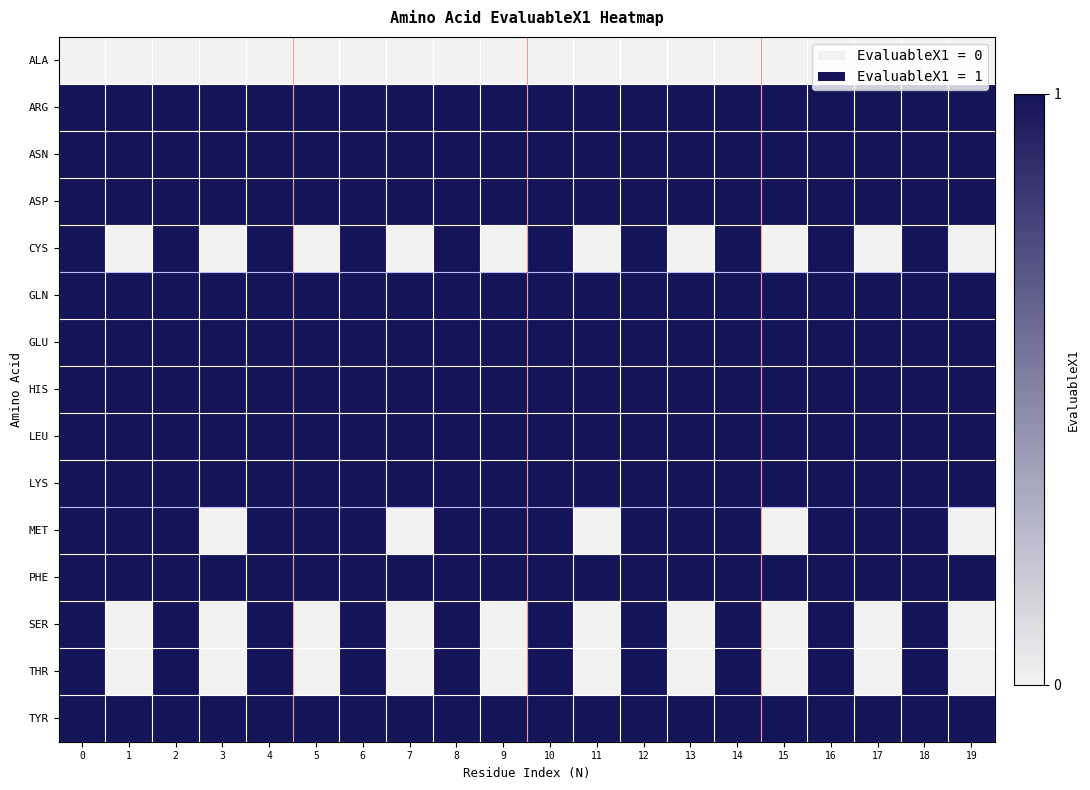

Which has a higher value, 3 or 9?

3